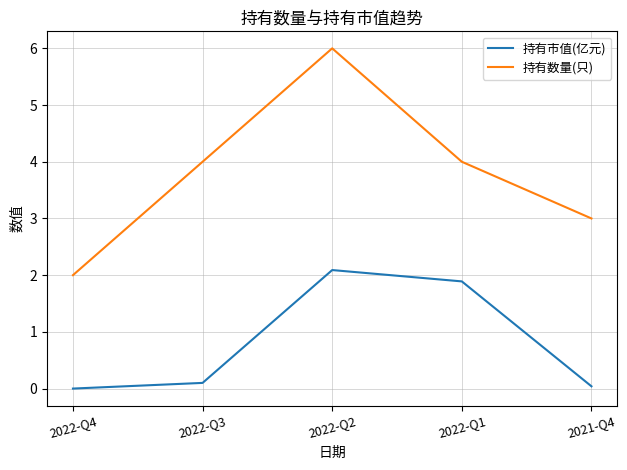

List the series in order of their overall mean, lowest first.

持有市值(亿元), 持有数量(只)